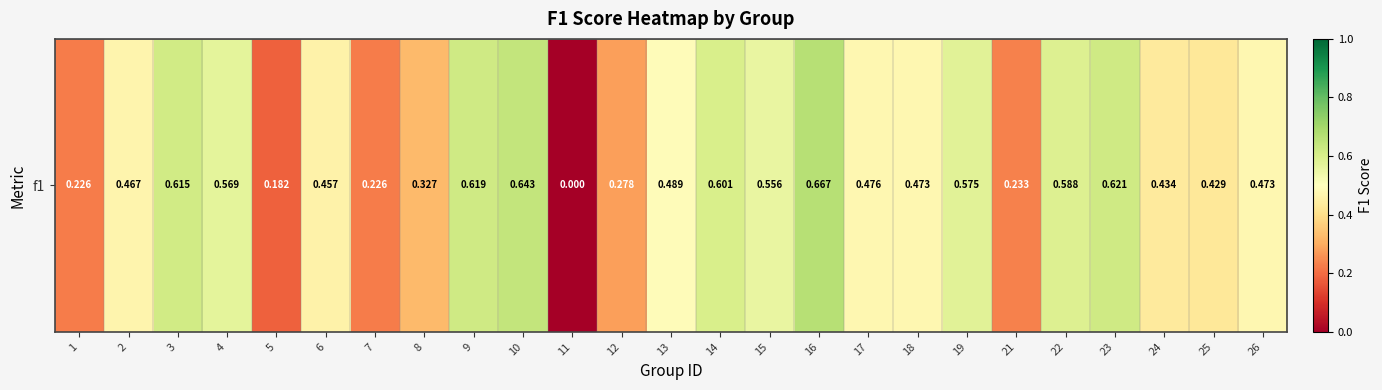

List the labels in order of value, largest first.

16, 10, 23, 9, 3, 14, 22, 19, 4, 15, 13, 17, 18, 26, 2, 6, 24, 25, 8, 12, 21, 1, 7, 5, 11